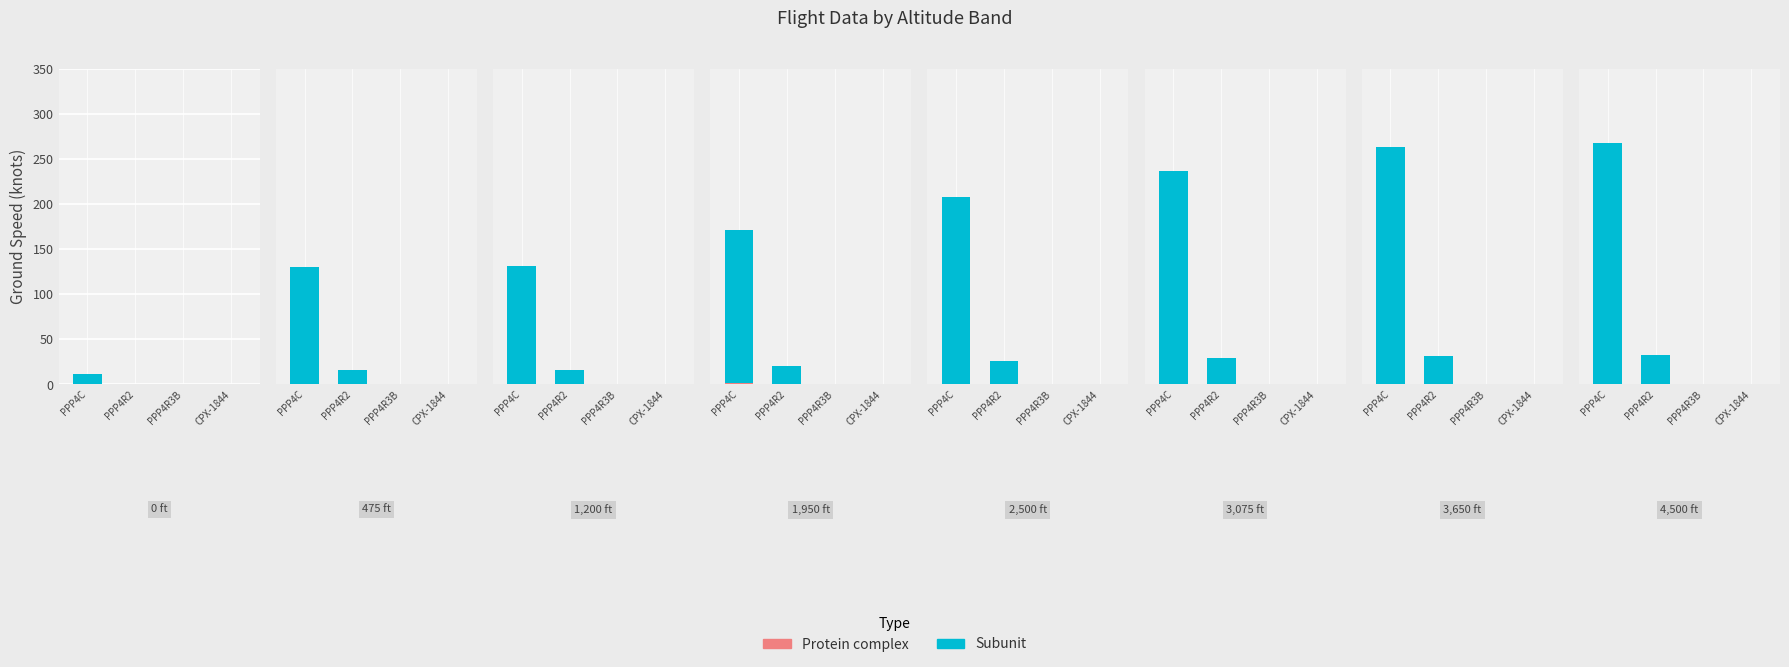

What is the greatest value displayed?

268